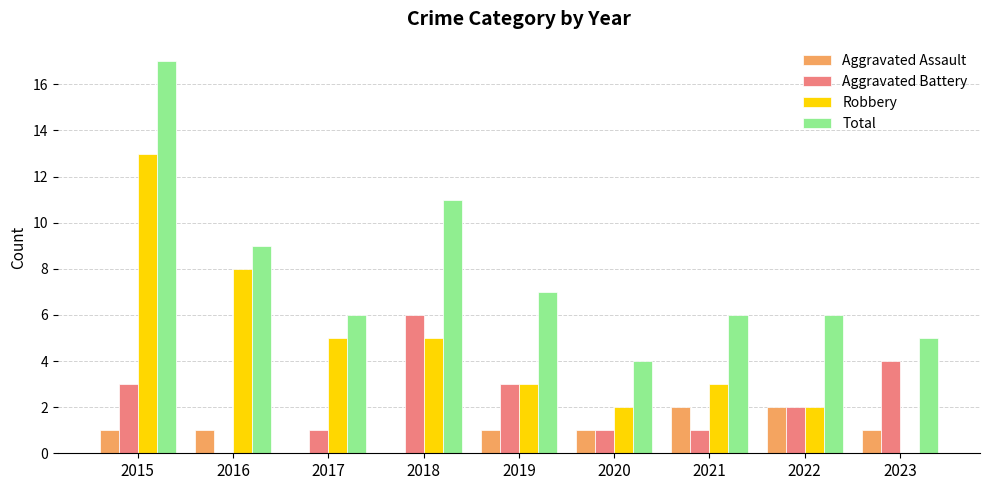

The value of Total at 2016 is 4. True or false?

False